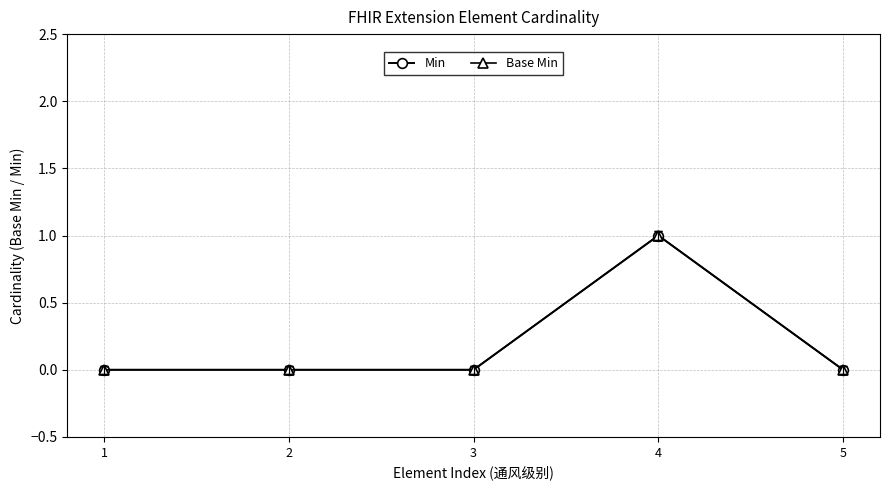

Where is Min nearest to the value 0?

1